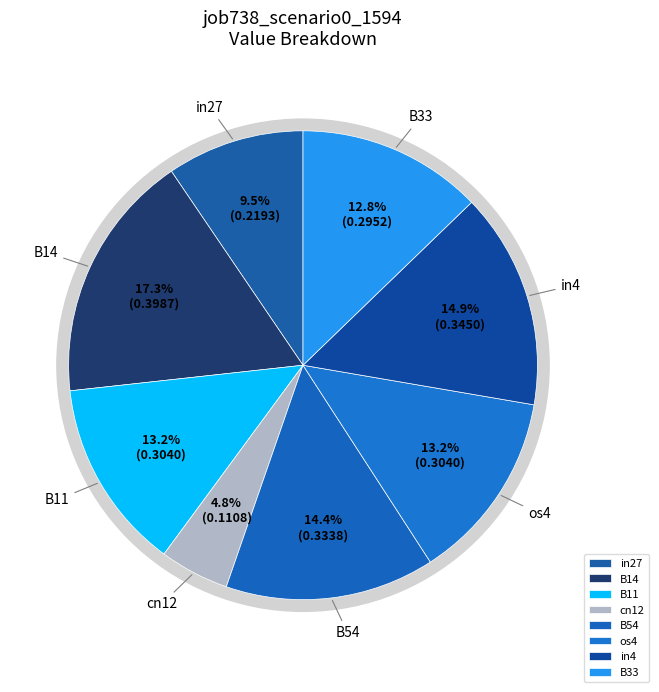

How many segments does this pie chart have?

8